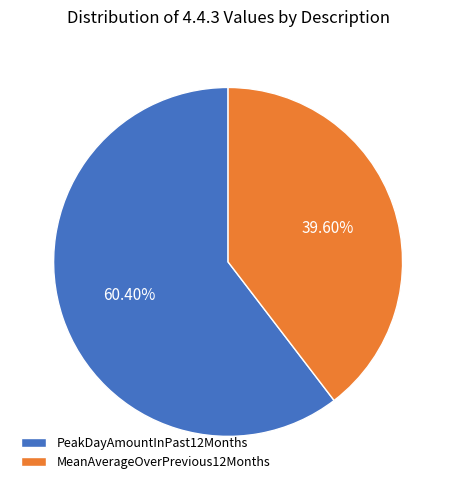

What is the smallest slice in the pie chart?

MeanAverageOverPrevious12Months